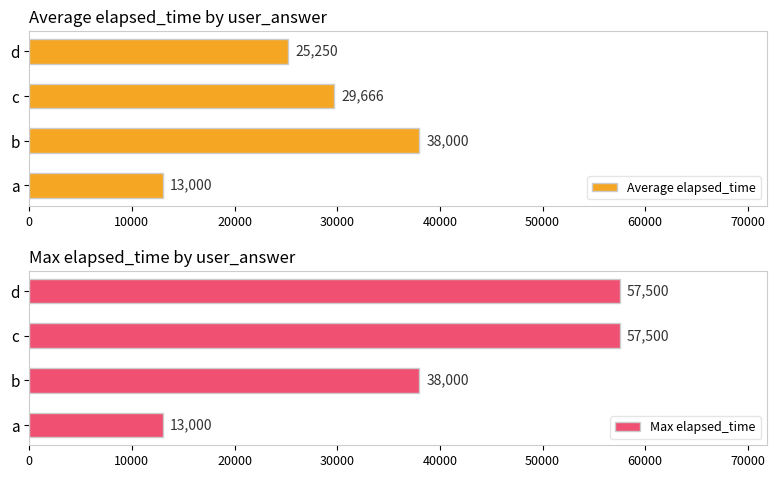

List the series in order of their overall mean, highest first.

Max elapsed_time, Average elapsed_time